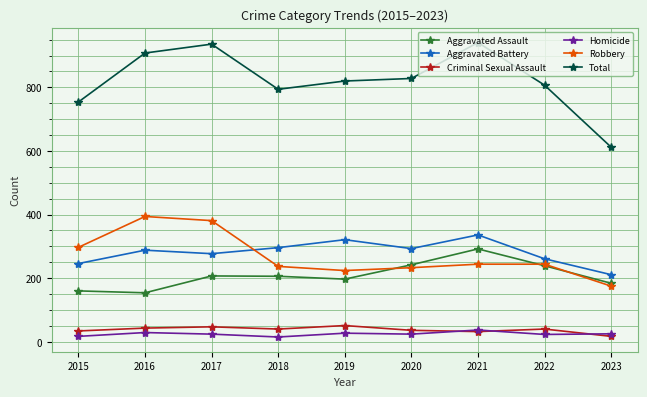

What is the value of the Homicide point at the 1st from the left?

17